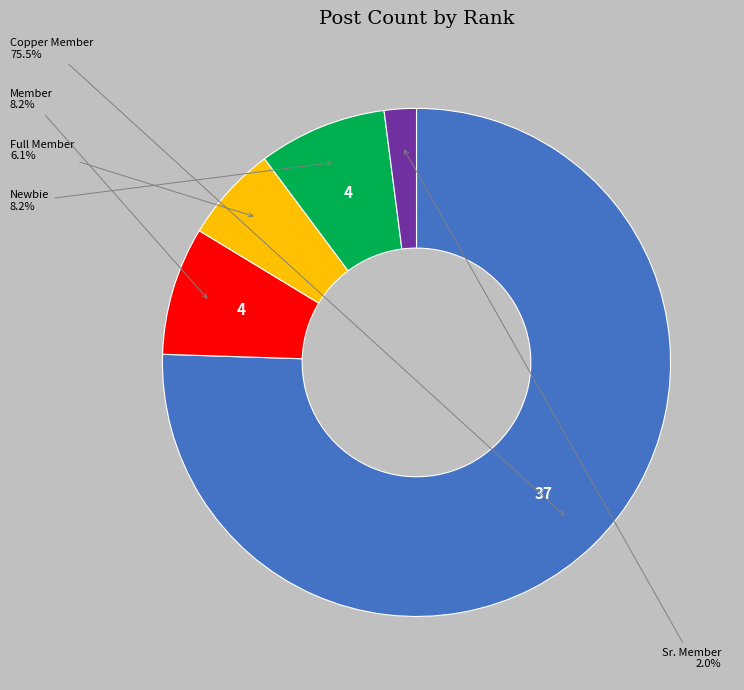

Is there a majority slice in this chart?

Yes